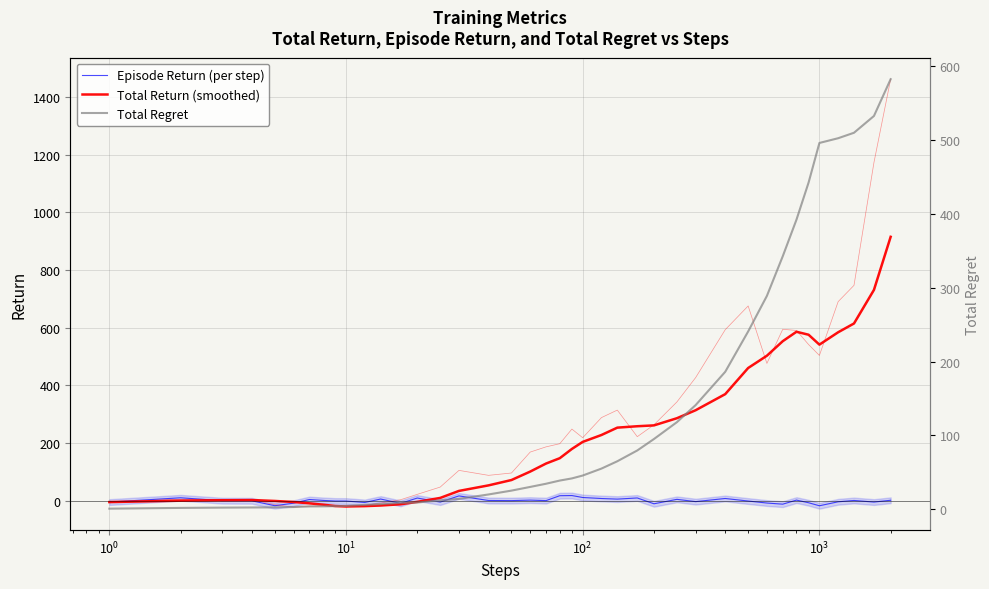

Which category has the lowest value across all series?

9